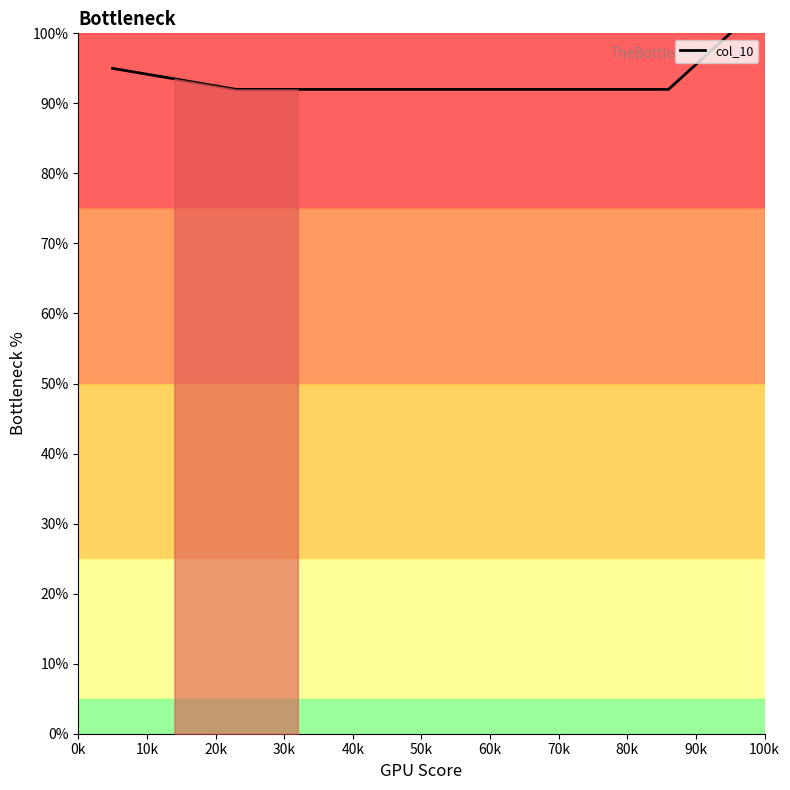

How many lines are shown in the chart?

1